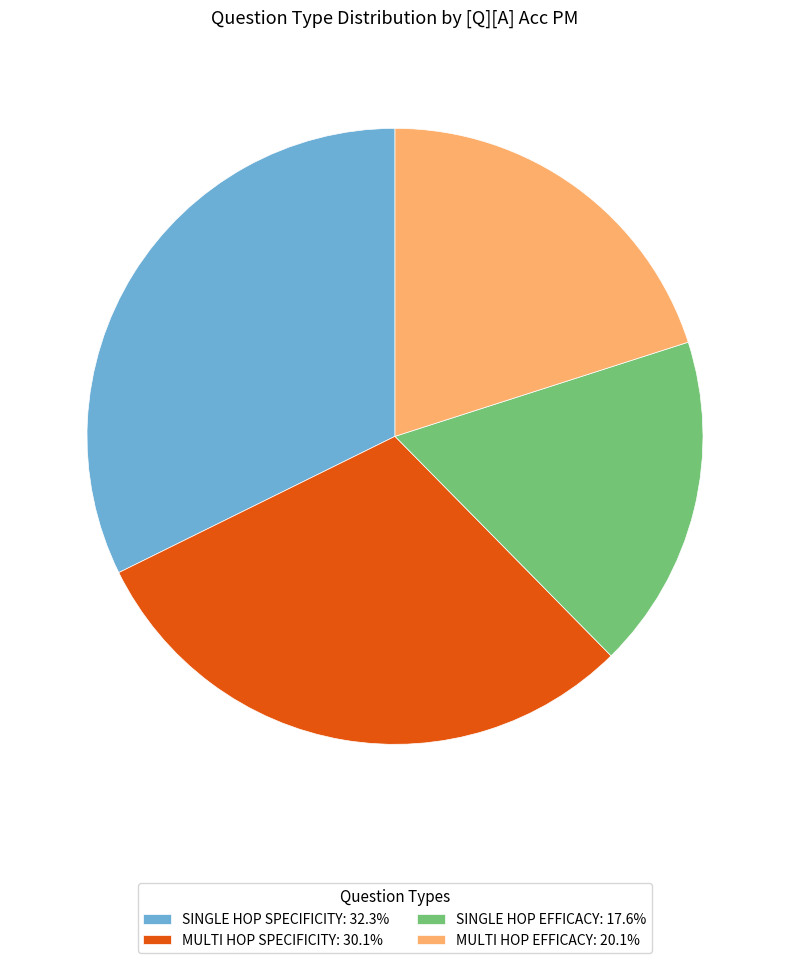

Is there a majority slice in this chart?

No